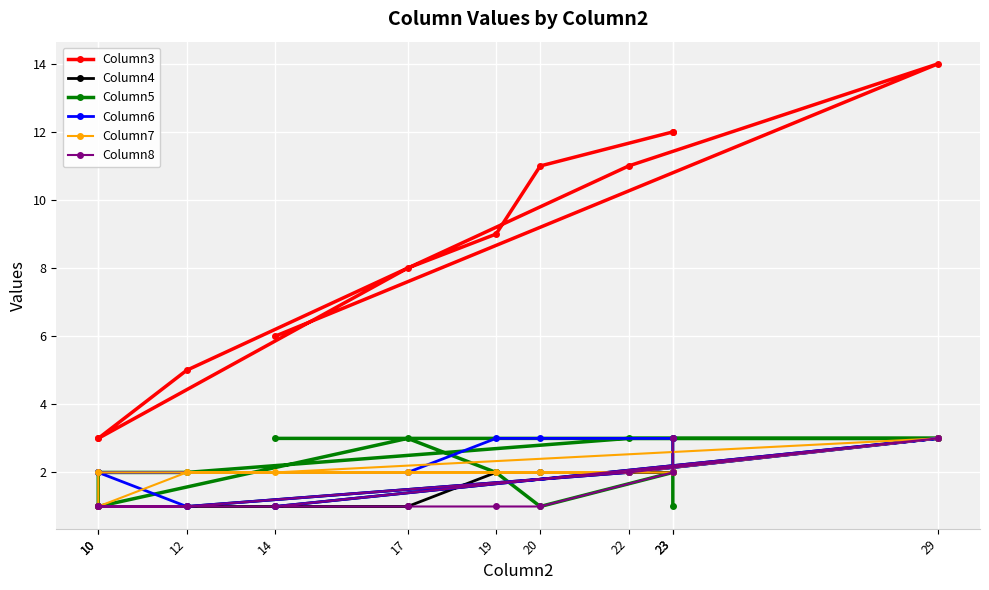

True or false: Column4 and Column5 intersect in this chart.

False